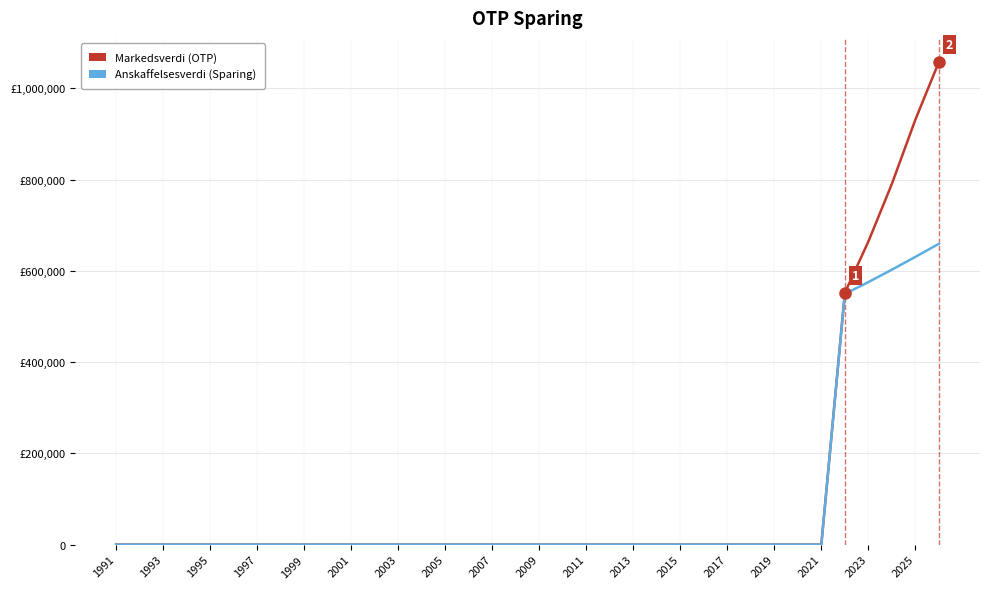

True or false: Anskaffelsesverdi (Sparing) and Markedsverdi (OTP) intersect in this chart.

False